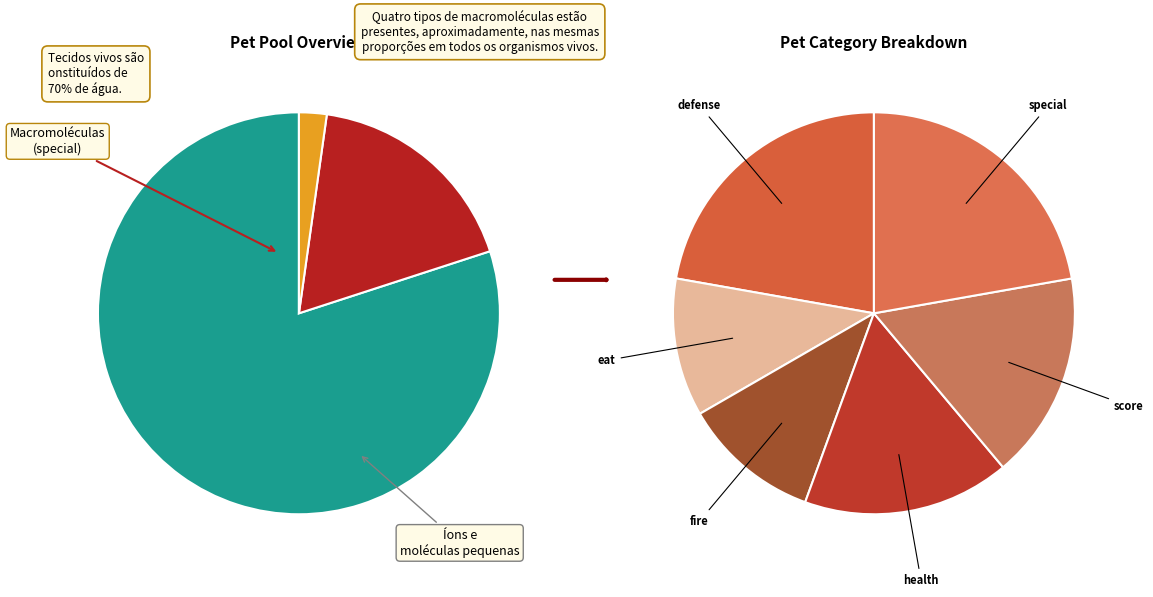

What is the change in value from defense to eat?

-4